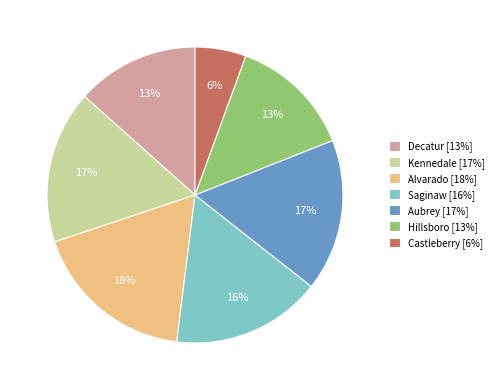

Does Alvarado account for over 50% of the chart?

No